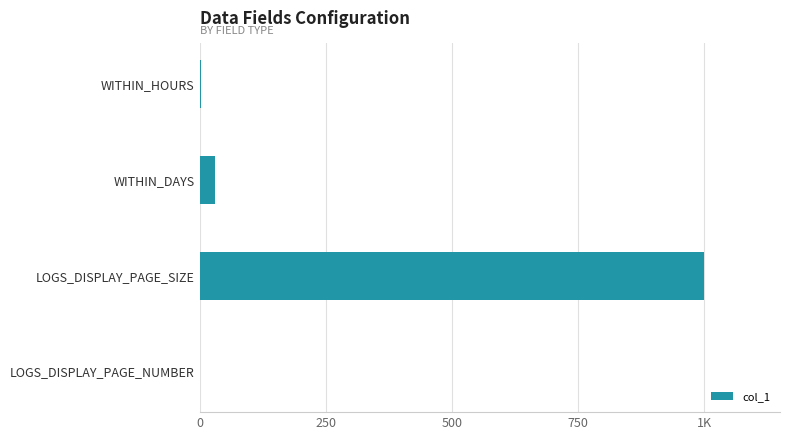

How many bars are there in total?

4